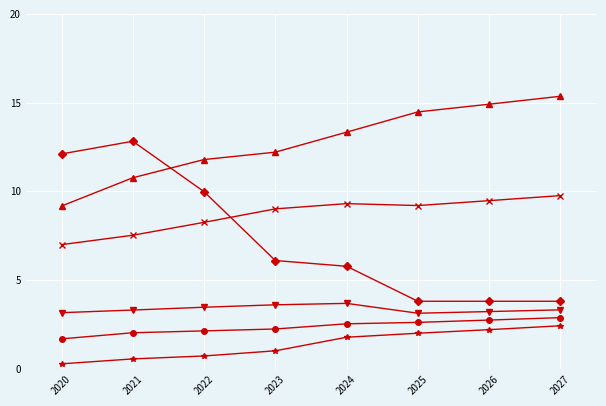

What is the difference between the highest and lowest values at 2022?

11.1